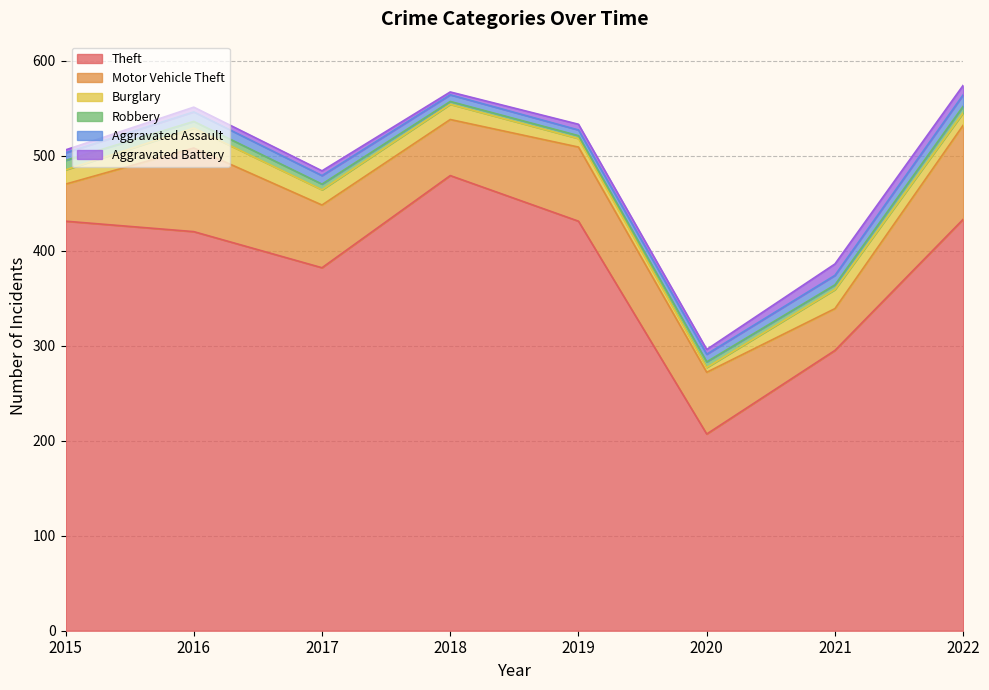

True or false: Aggravated Assault and Robbery intersect in this chart.

True